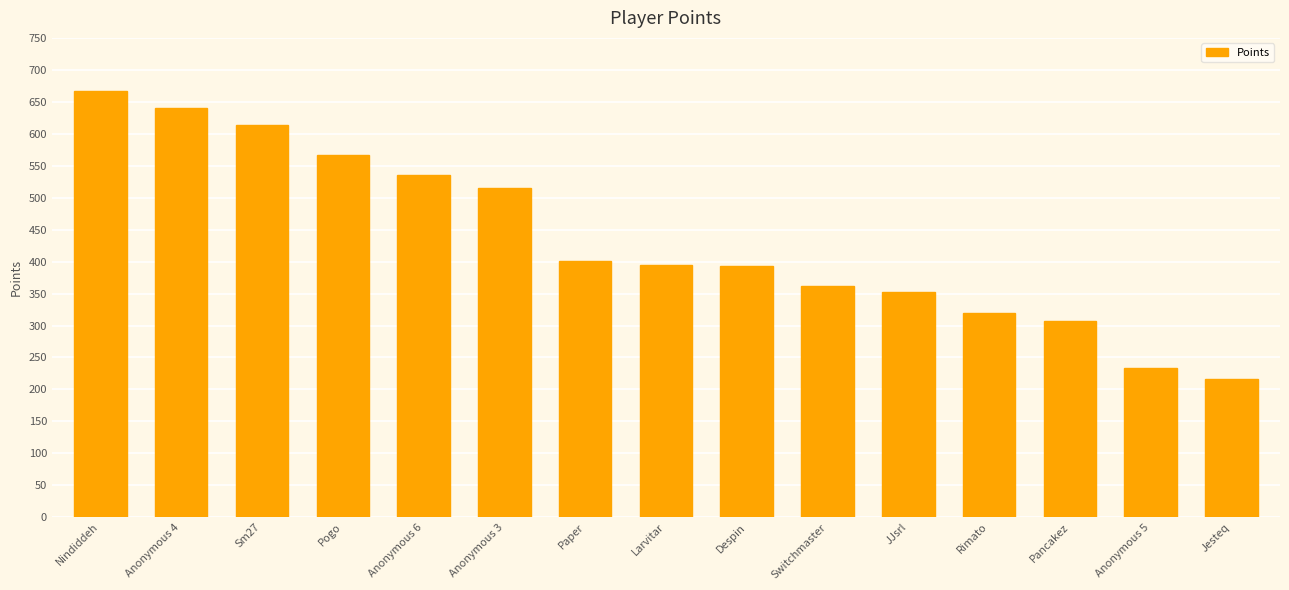

What is the change in value from Anonymous 4 to Larvitar?

-247